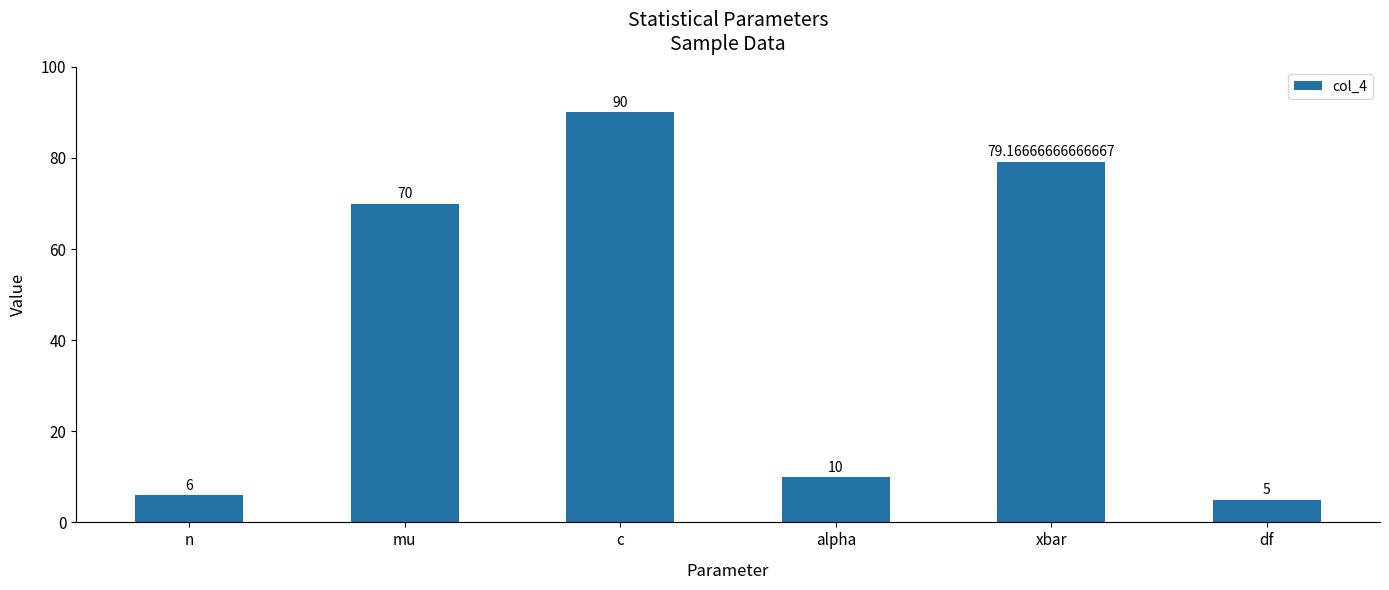

What is the label of the 3rd bar from the left?

c